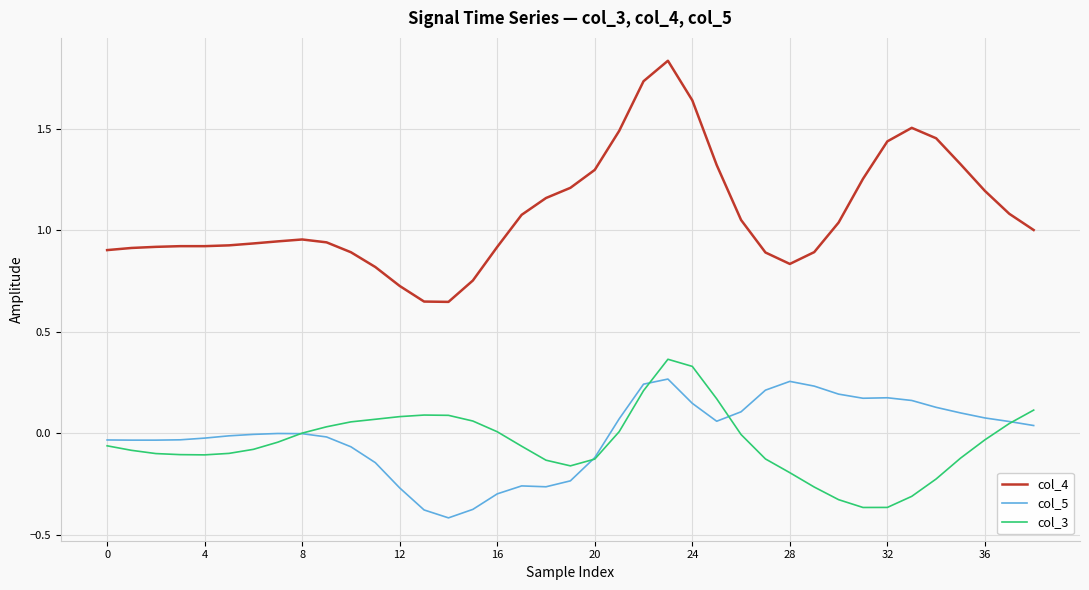

True or false: col_3 and col_4 cross at least once.

False